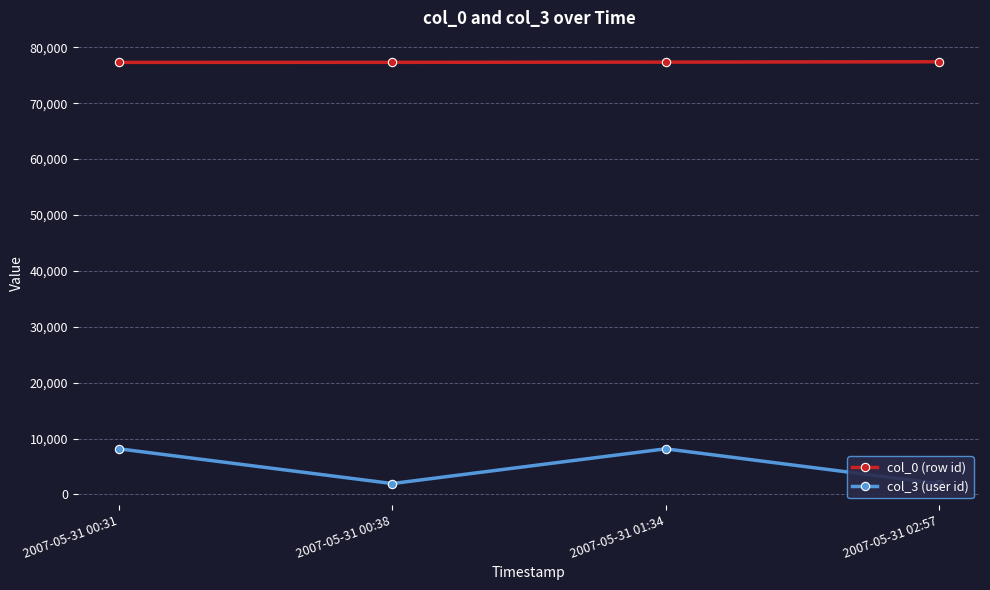

Is the value of col_0 (row id) at 2007-05-31 00:38 greater than the value of col_3 (user id) at 2007-05-31 00:38?

Yes